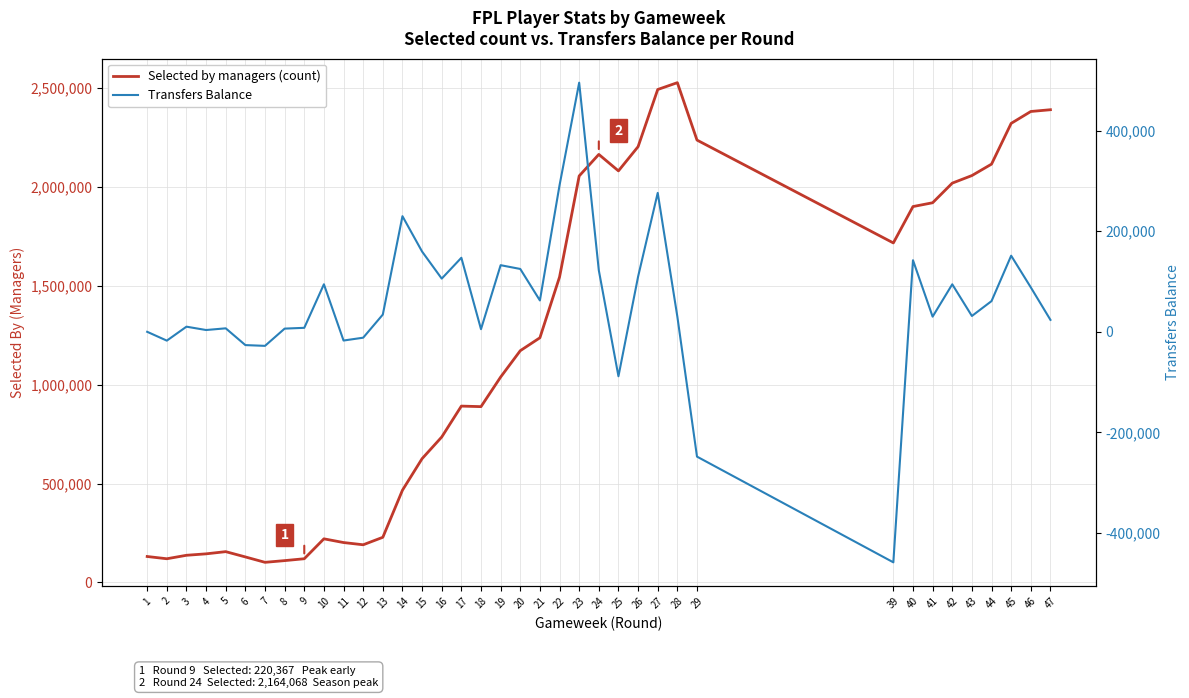

Between 29 and 47, which series saw the biggest shift?

Transfers Balance